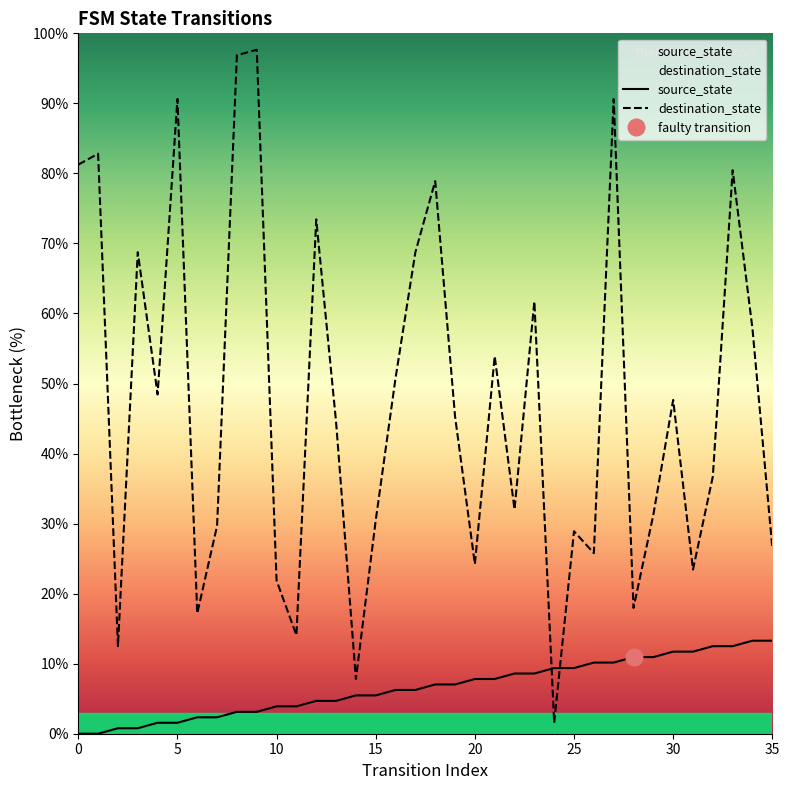

Read the source_state value at 34.

13.3